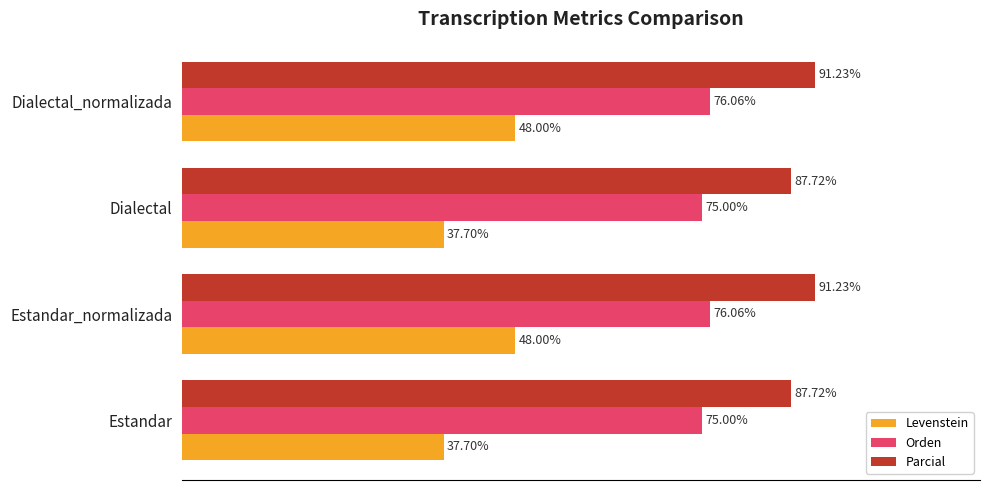

Which series has the largest total across all categories?

Parcial